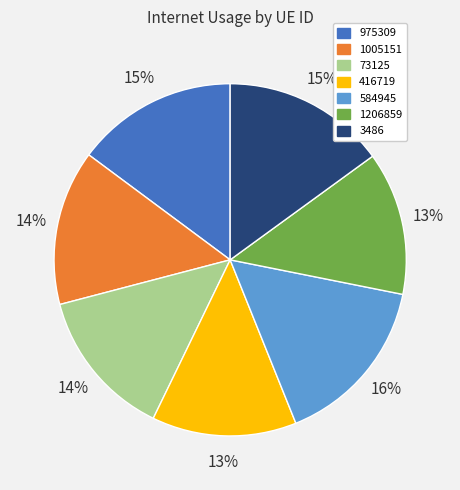

To the nearest percent, what is the difference between the largest and smallest slice percentages?

3%